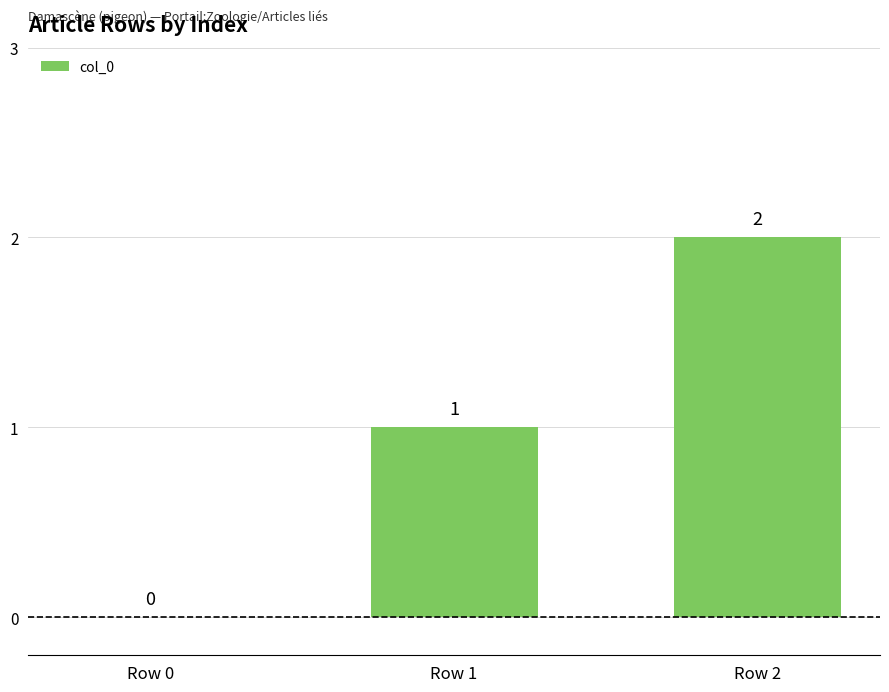

Where is the data nearest to the value 1?

Row 1